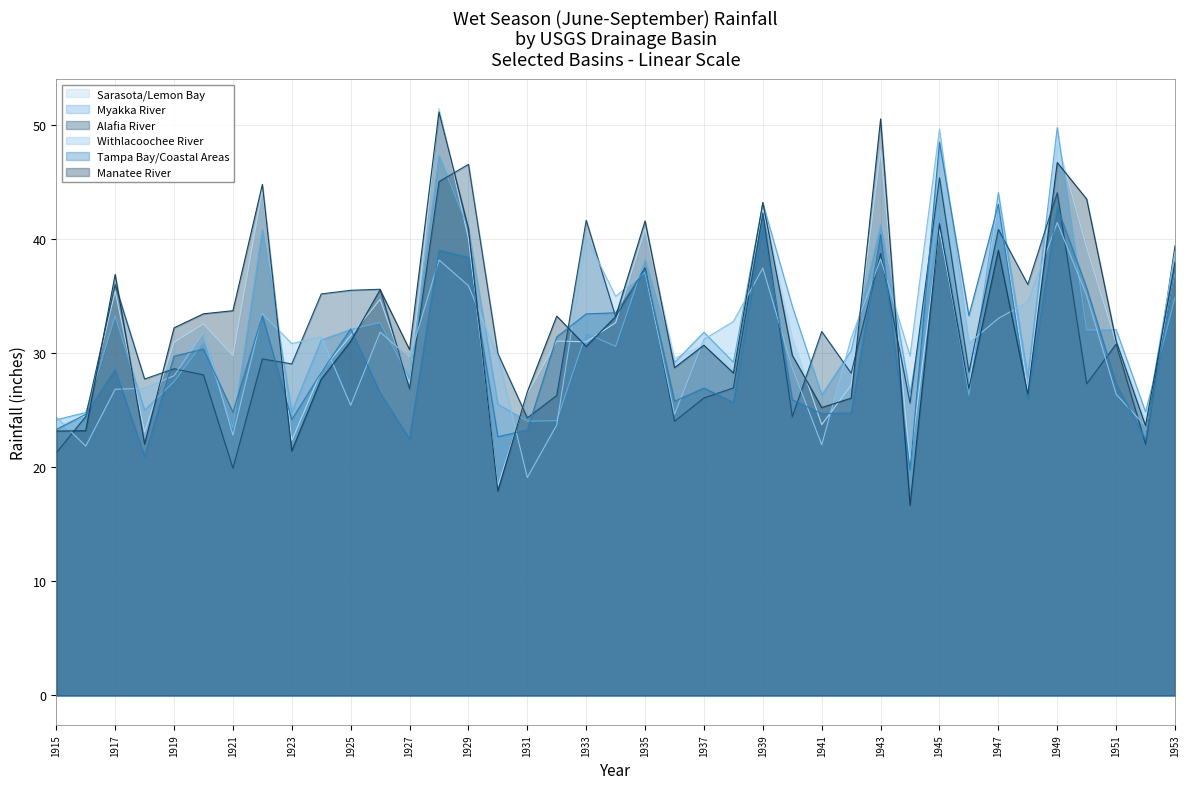

What is the value of the Myakka River point at the 39th from the left?

34.9